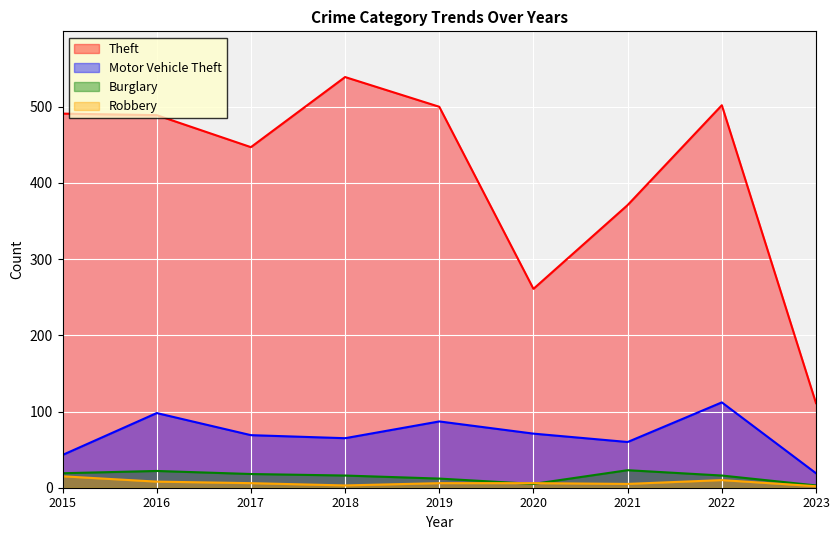

What is the spread (max minus min) of values at 2016?

481